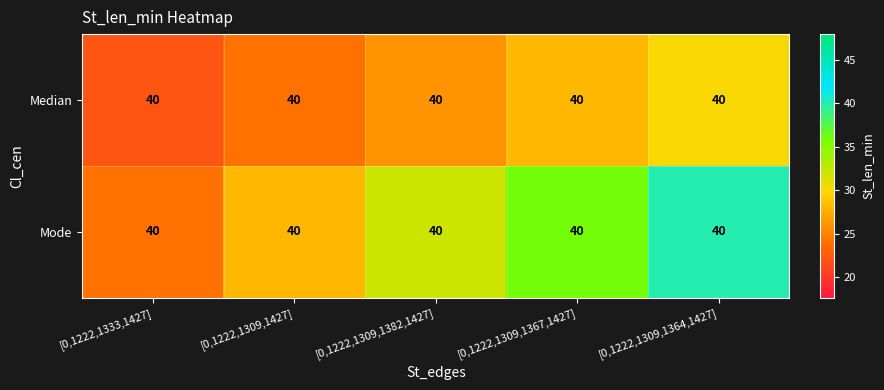

Reading right to left, list all the values displayed in this chart.

Median: [0,1222,1309,1364,1427]=40	[0,1222,1309,1367,1427]=40	[0,1222,1309,1382,1427]=40	[0,1222,1309,1427]=40	[0,1222,1333,1427]=40
Mode: [0,1222,1309,1364,1427]=40	[0,1222,1309,1367,1427]=40	[0,1222,1309,1382,1427]=40	[0,1222,1309,1427]=40	[0,1222,1333,1427]=40